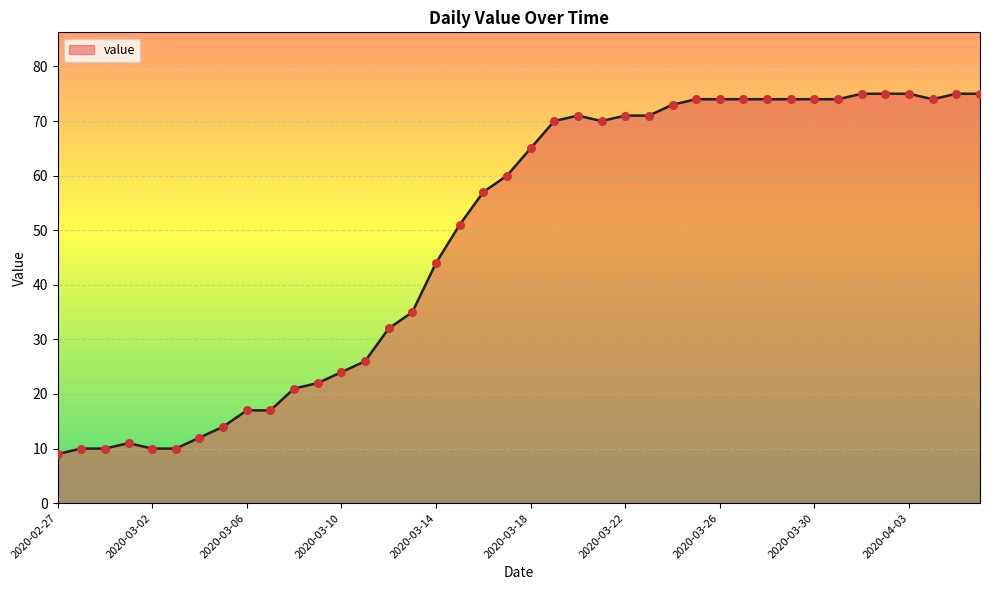

What is the greatest value displayed?

75